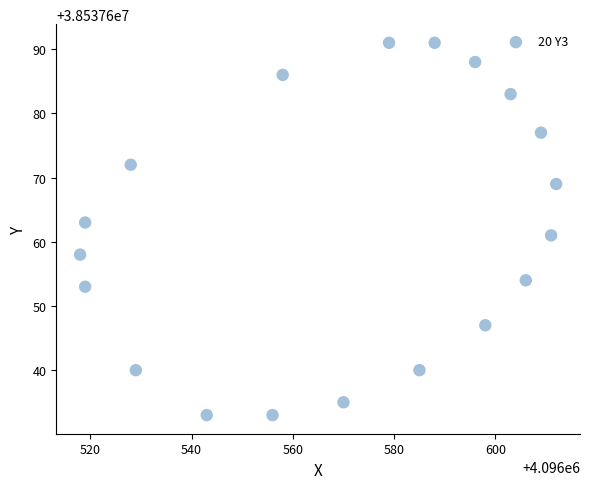

What is the range of X values (max minus min)?

94